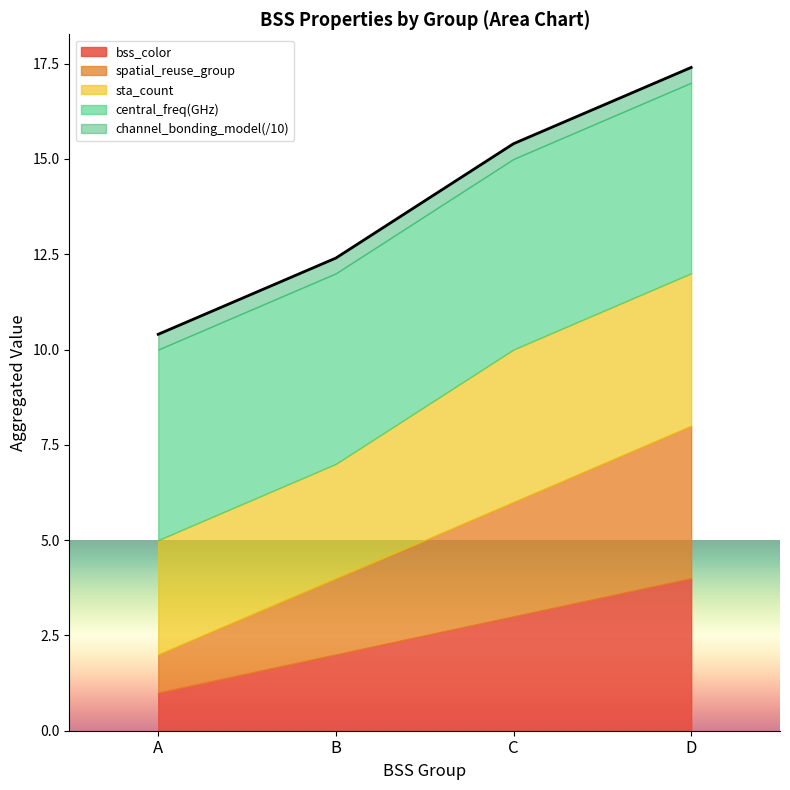

At which label does the data first exceed 15?

C